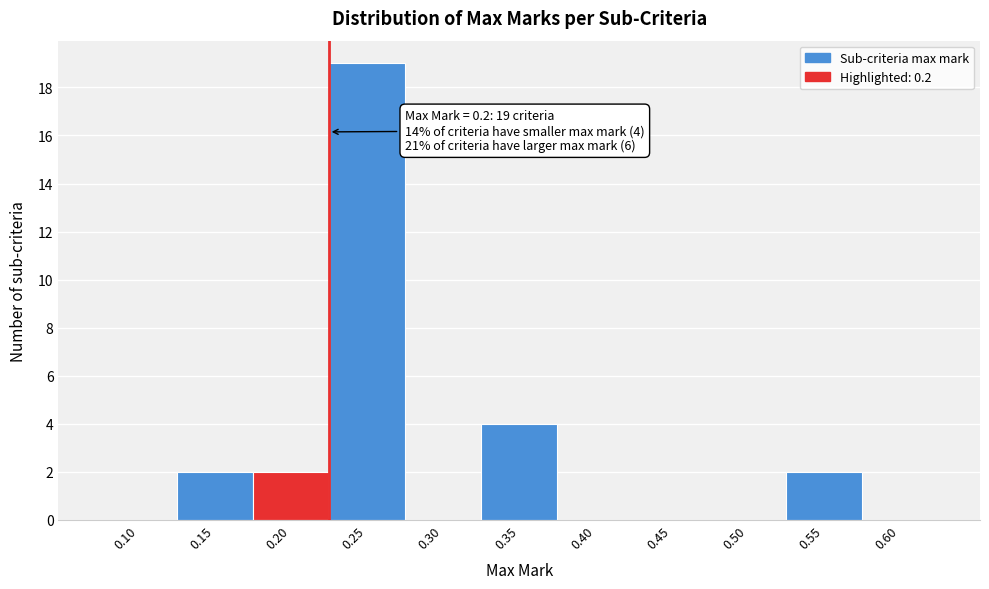

Reading right to left, transcribe all the data shown in this chart.

0.60=0	0.55=2	0.50=0	0.45=0	0.40=0	0.35=4	0.30=0	0.25=19	0.20=2	0.15=2	0.10=0